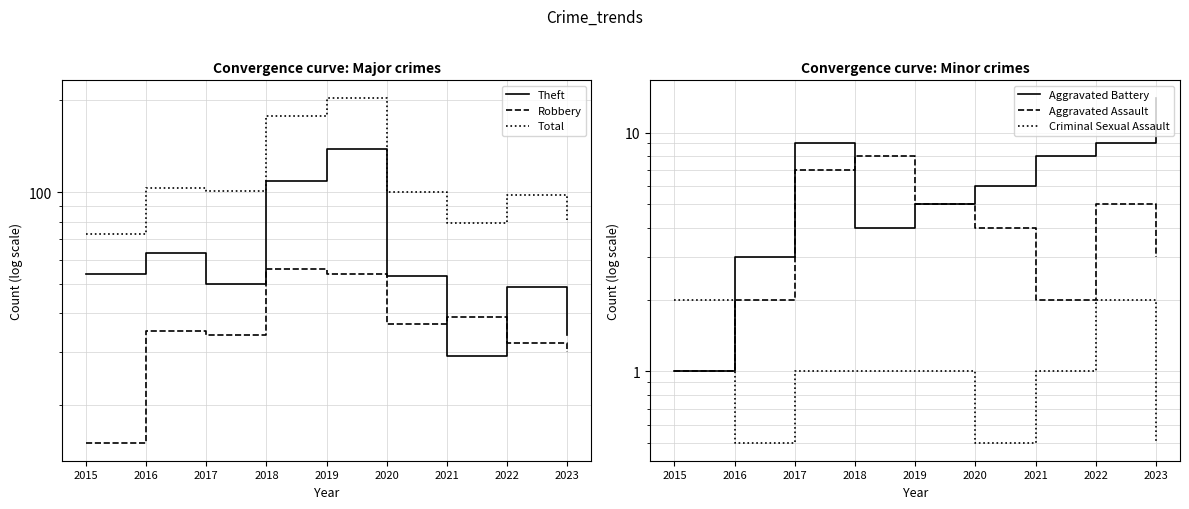

At which category does Criminal Sexual Assault reach its first local peak?

2022